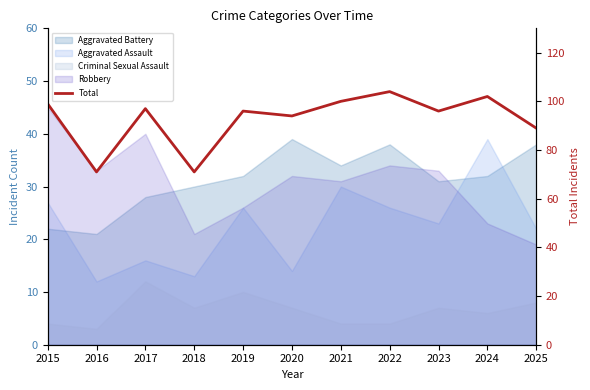

Reading right to left, what are all the values shown in this chart?

2025=89	2024=102	2023=96	2022=104	2021=100	2020=94	2019=96	2018=71	2017=97	2016=71	2015=99